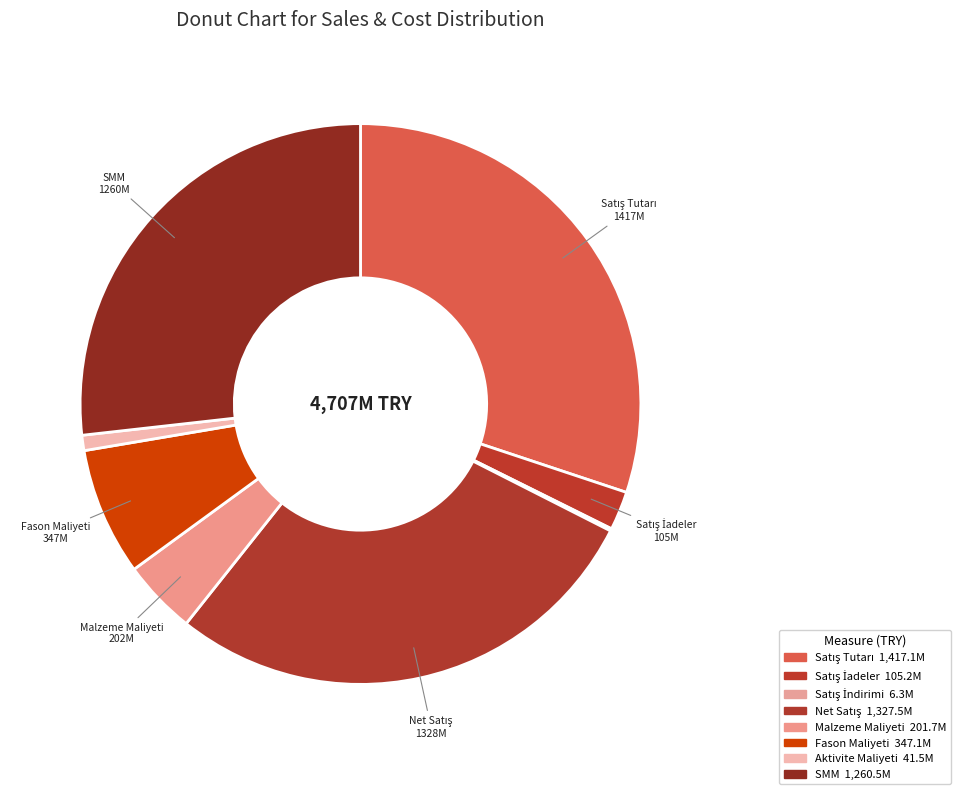

What percentage is NOT represented by Satış İadeler?

97.8%